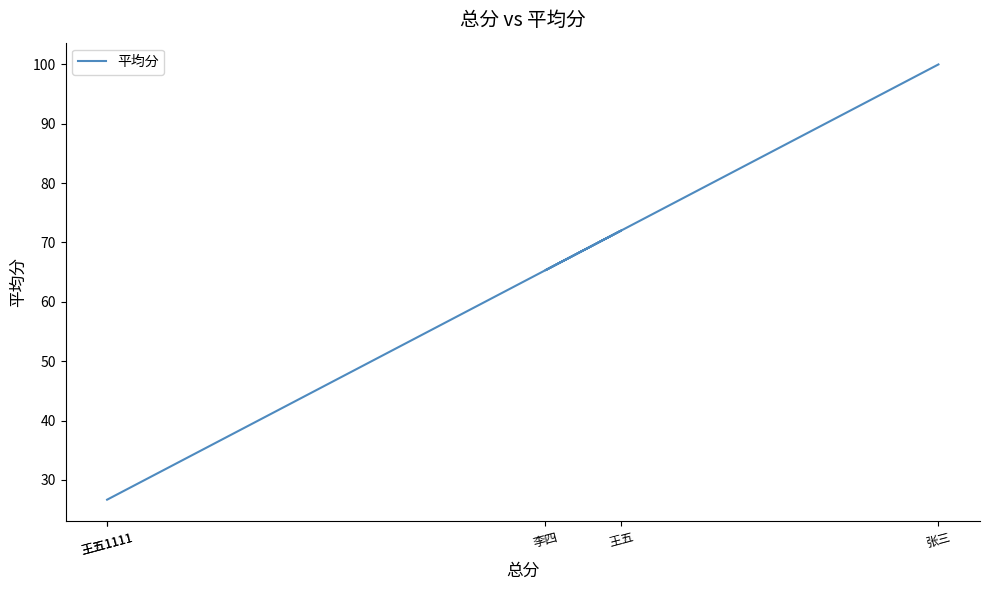

Is this an area chart (filled region under the line)?

No